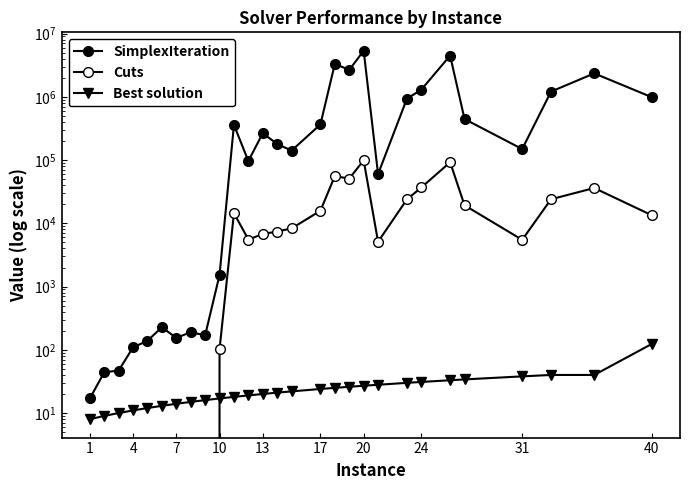

Reading left to right, what are all the values shown in this chart?

SimplexIteration: 17	44	47	109	139	227	154	190	169	1520	360121	96465	265506	179417	141024	365838	3316964	2660902	5346425	60021	930969	1296679	4479170	444872	149209	1208438	2345864	984603
Cuts: 0	0	0	0	0	0	0	0	0	102	14481	5539	6761	7415	8297	15790	55786	50788	99222	5106	23827	36814	92205	19250	5480	23996	36144	13375
Best solution: 8	9	10	11	12	13	14	15	16	17	18	19	20	21	22	24	25	26	27	28	30	31	33	34	38	40	40	124